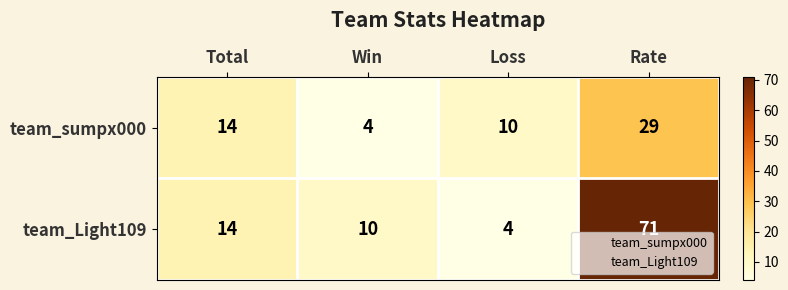

How many data points does each series have?

4